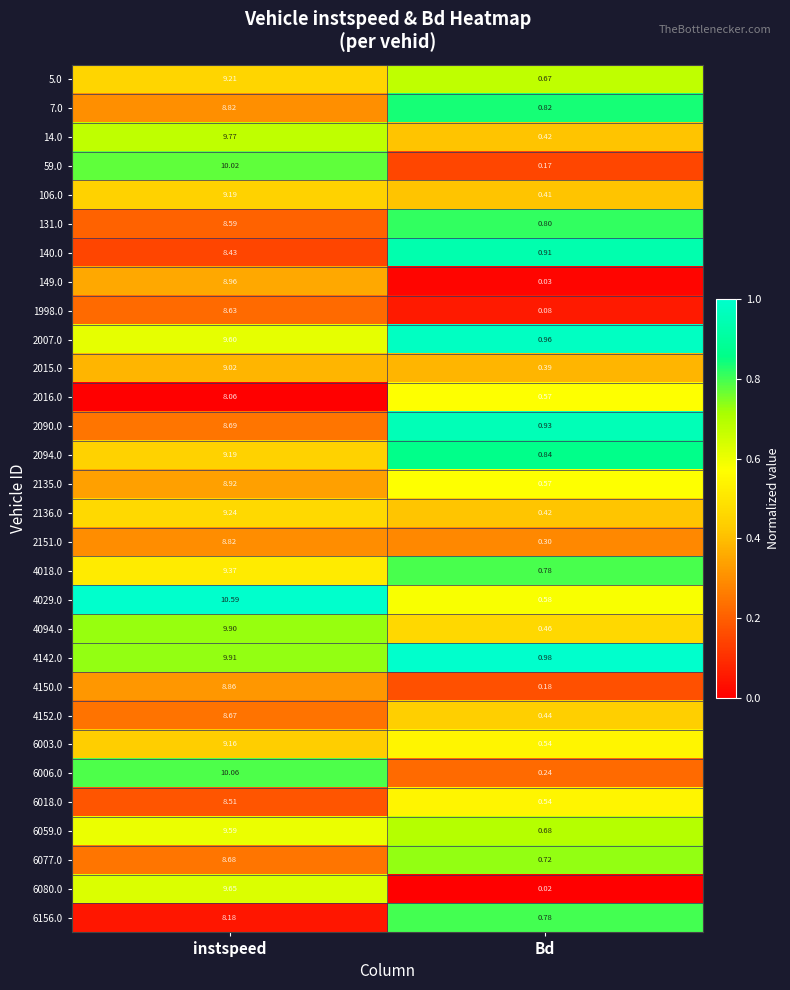

Which label corresponds to the smallest value in the chart?

Bd